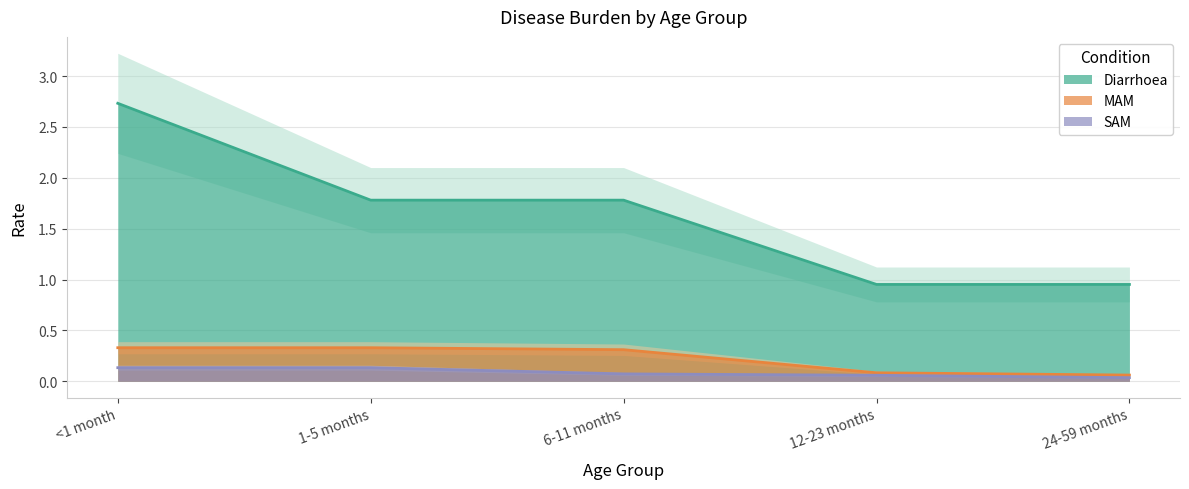

Read the Diarrhoea value at 12-23 months.

1.0